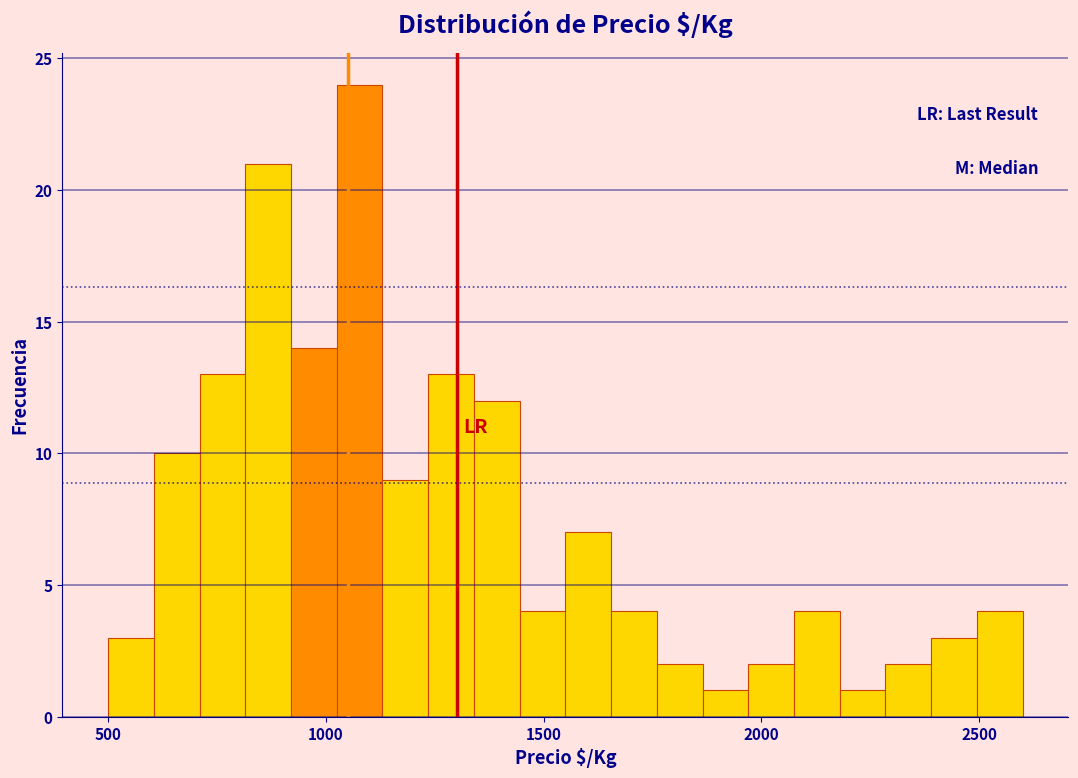

Around what value on the x-axis is the tallest bar? Give the approximate position of its centre, as read against the axis.

1100